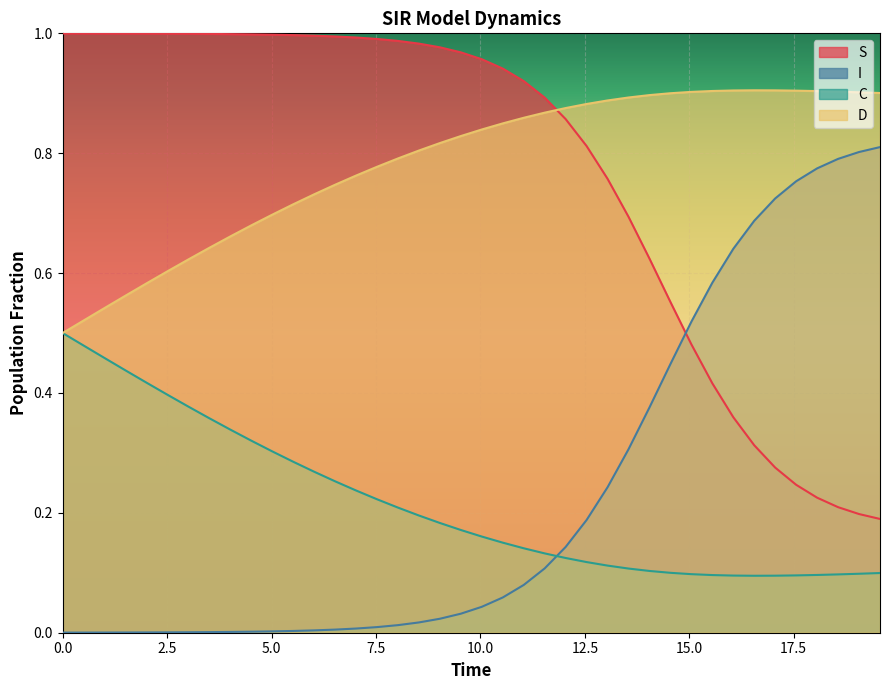

After their last crossing, which series has the higher values: S or I?

I